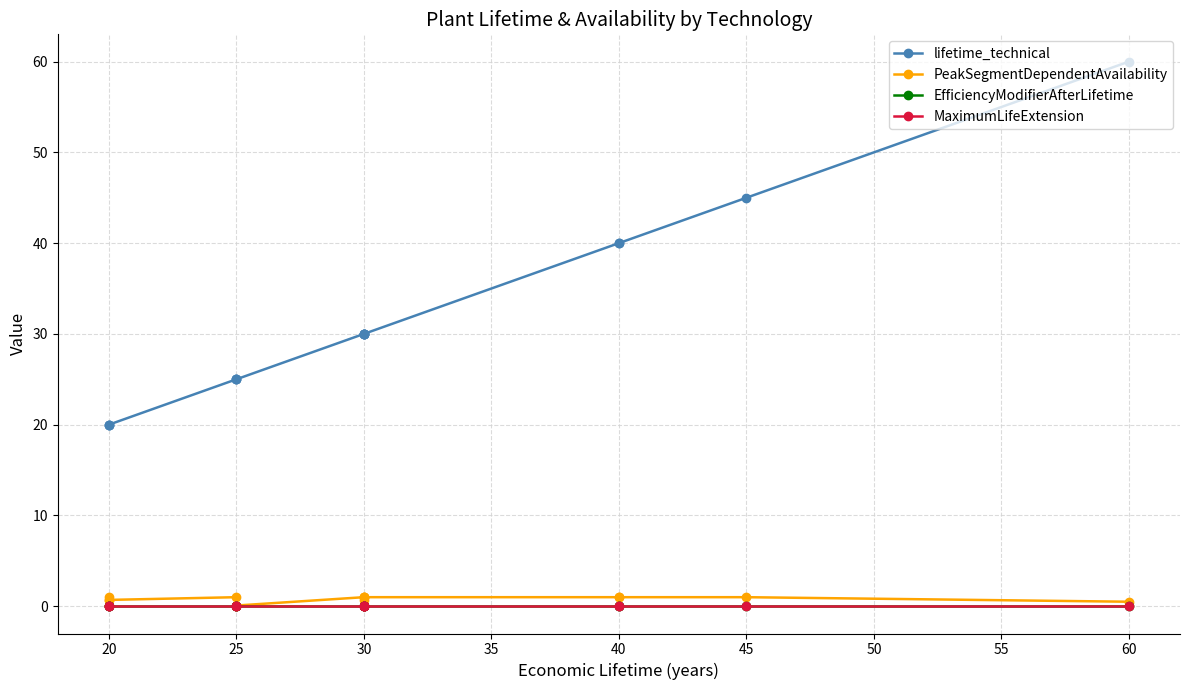

The value of PeakSegmentDependentAvailability at 20 is 1.0. True or false?

True